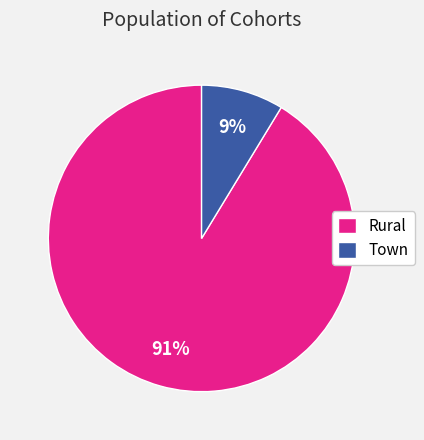

Is it true that Rural is 91% of the pie?

True